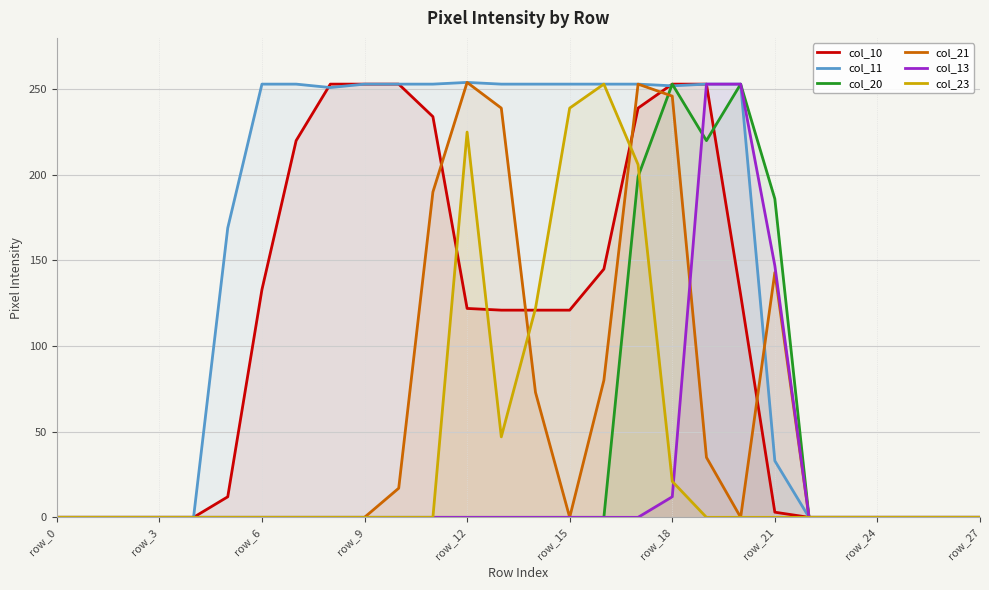

Where is col_20 nearest to the value 126?

row_21